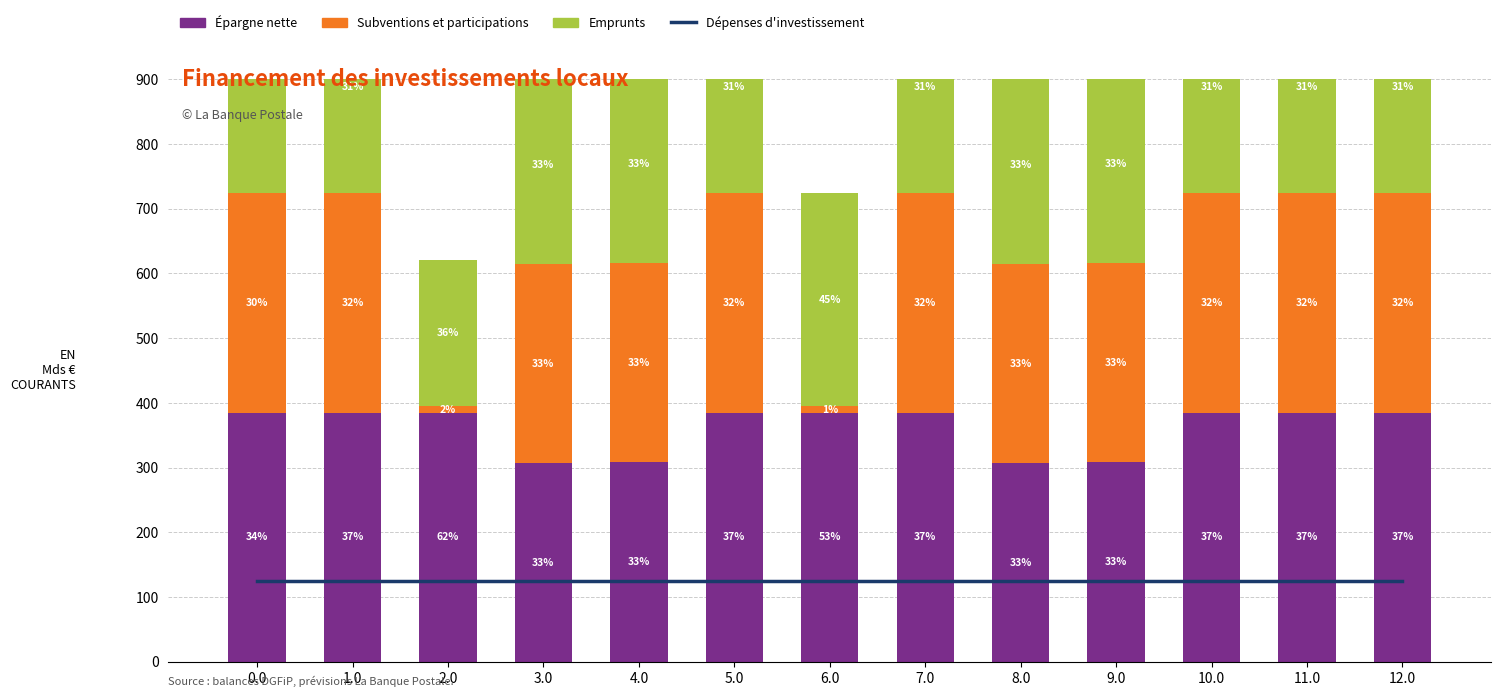

Which series has the largest total across all categories?

Épargne nette